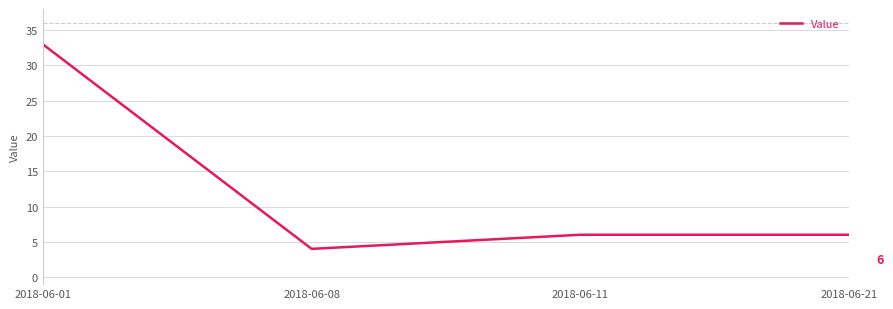

What is the change in value from 2018-06-01 to 2018-06-11?

-27